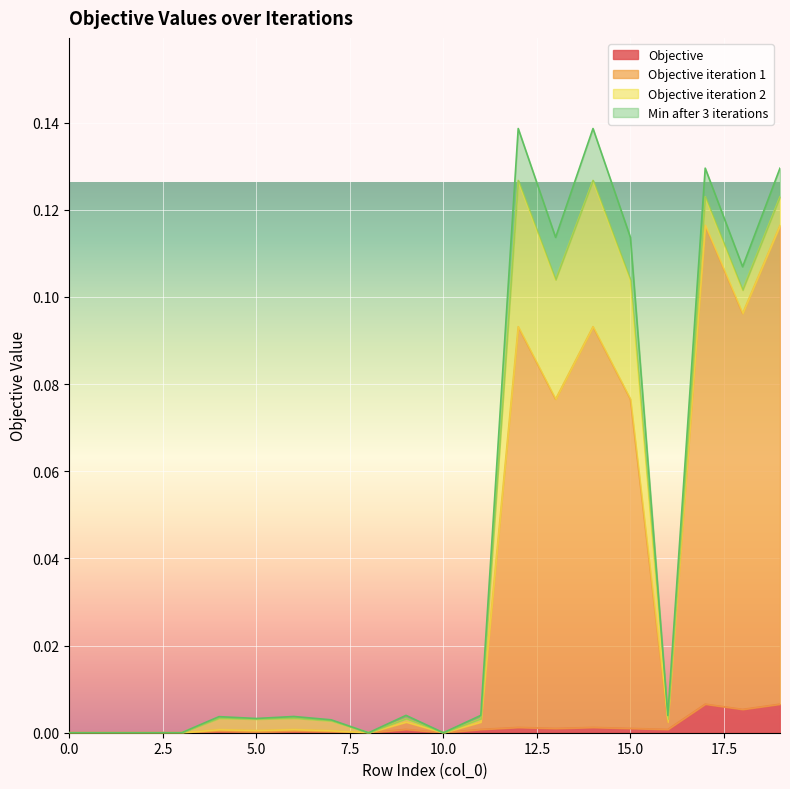

Is the value of Objective iteration 1 at 16 greater than the value of Objective at 12?

Yes